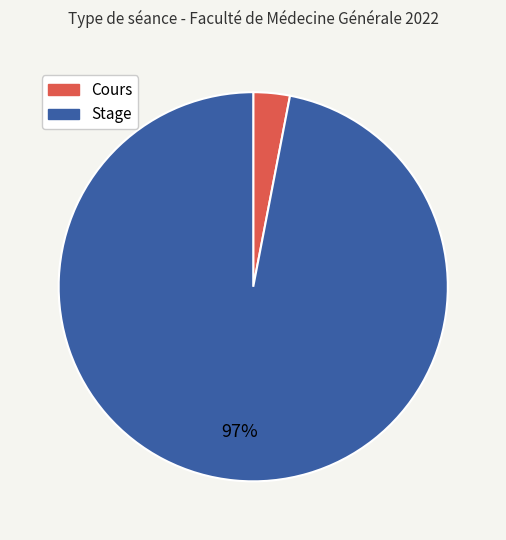

Rank the categories by value from highest to lowest.

Stage, Cours